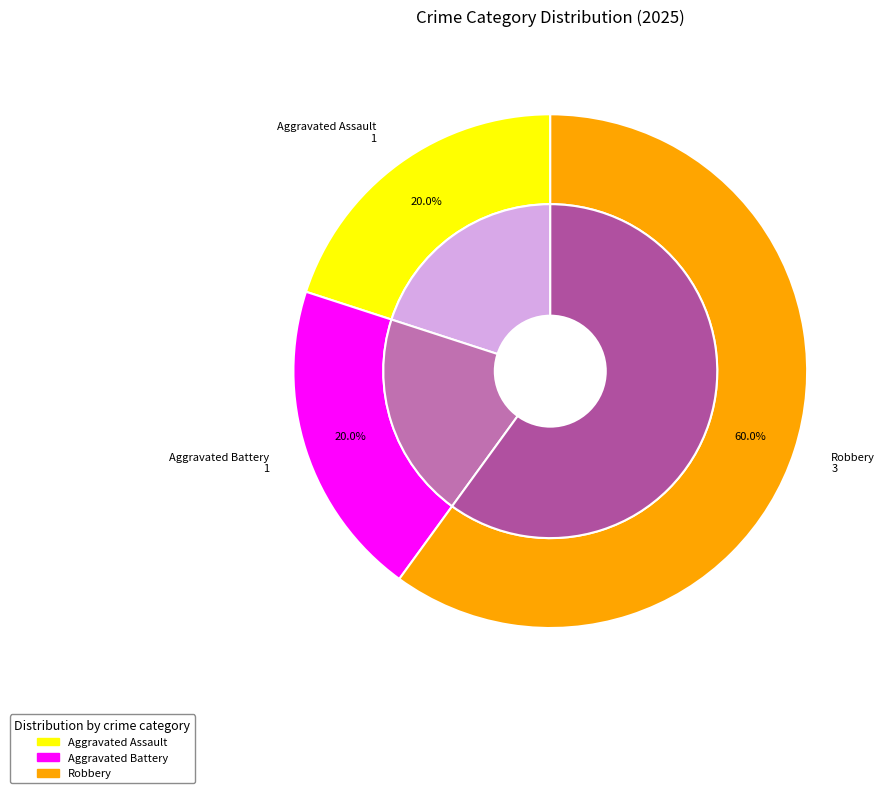

Rank the categories by value from highest to lowest.

Robbery, Aggravated Assault, Aggravated Battery